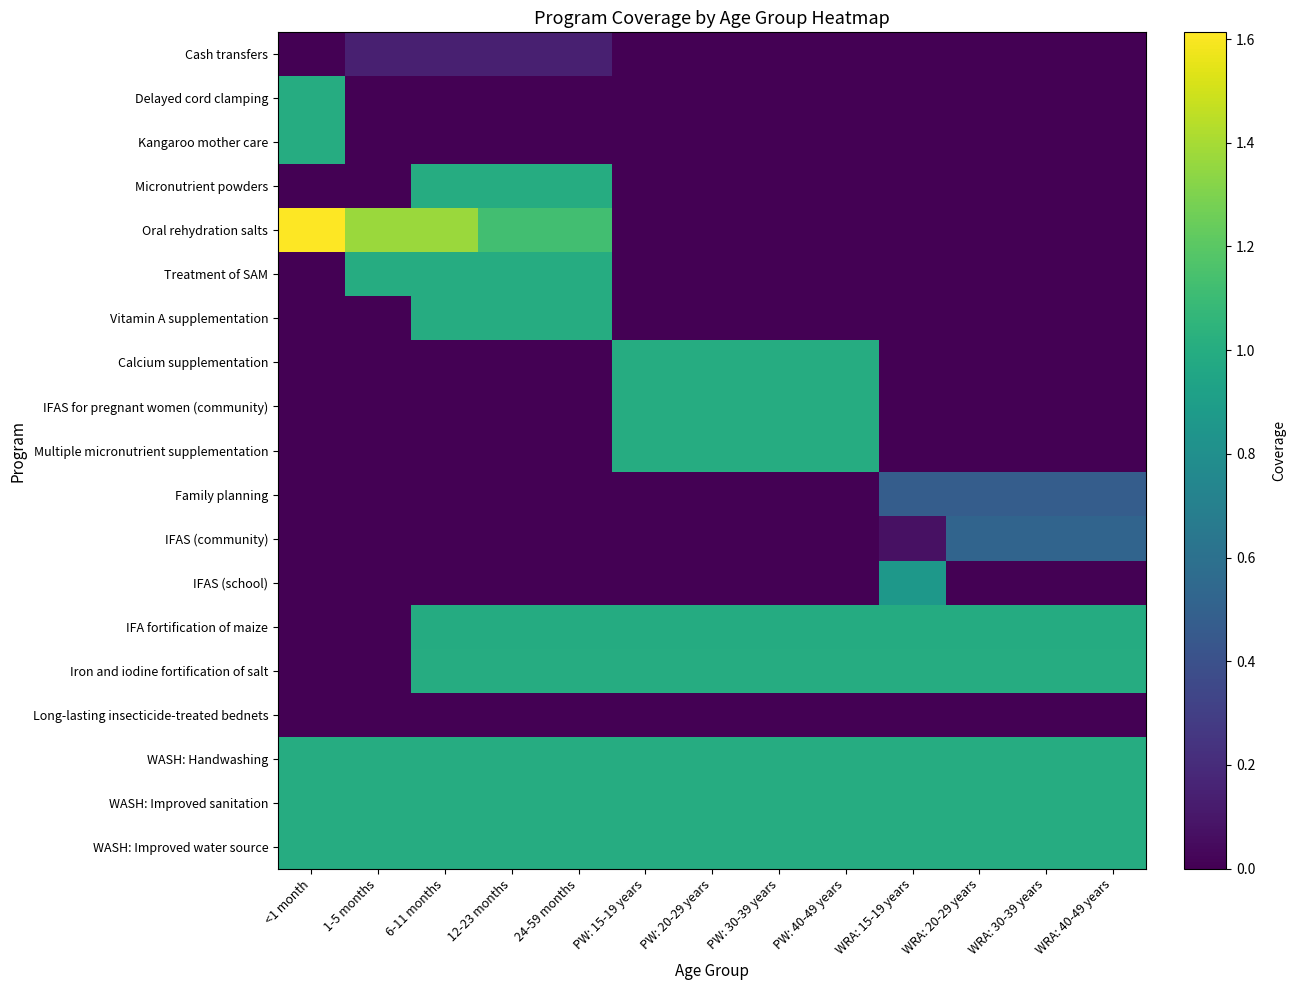

What is the spread (max minus min) of values at 6-11 months?

1.4